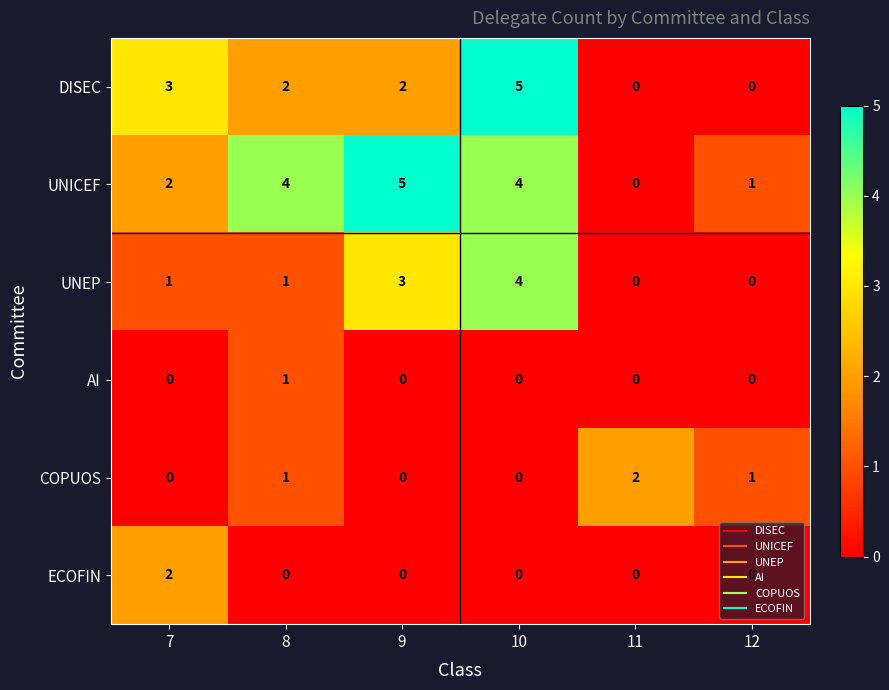

Which category has the highest value in the UNICEF series?

9